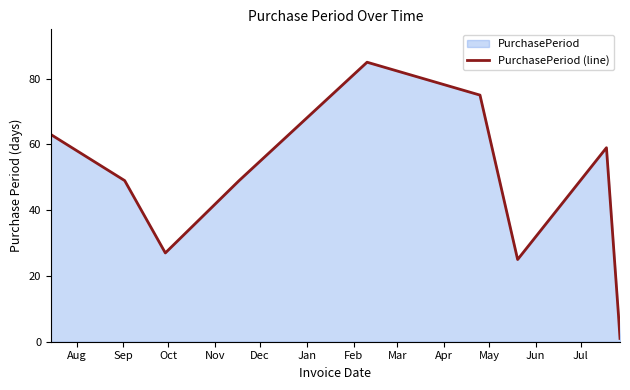

How many distinct data groups are displayed?

1